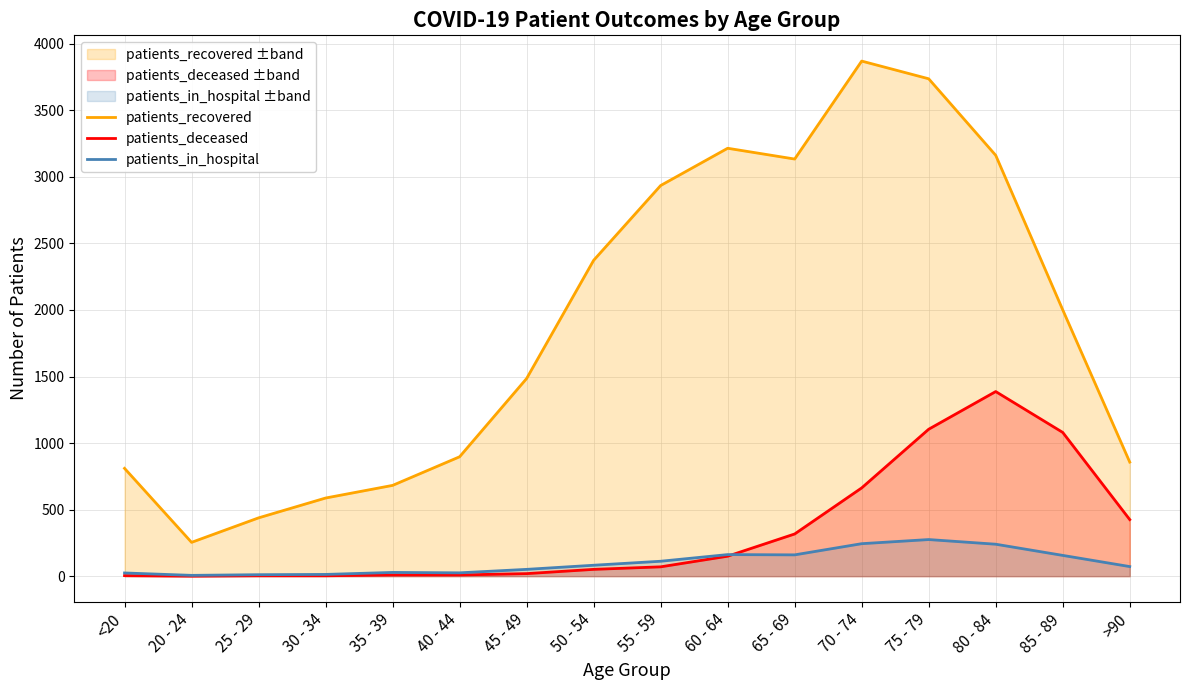

Reading left to right, what are all the values shown in this chart?

patients_recovered: 810	254	438	587	682	897	1485	2373	2935	3215	3134	3870	3737	3162	2001	857
patients_deceased: 4	0	3	3	9	9	19	51	70	150	317	663	1104	1387	1080	425
patients_in_hospital: 24	6	11	13	28	25	51	82	112	162	160	244	275	240	156	72